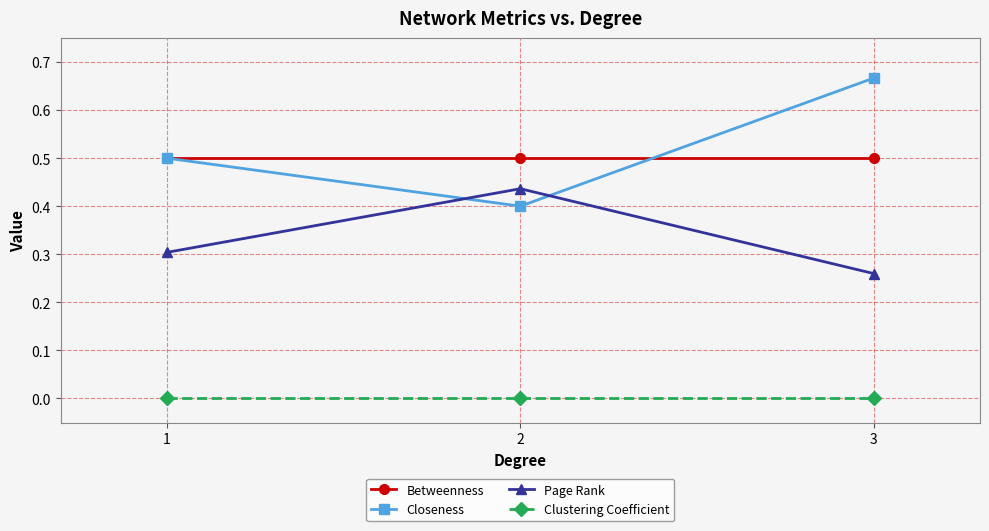

Does the chart have visible grid lines?

Yes